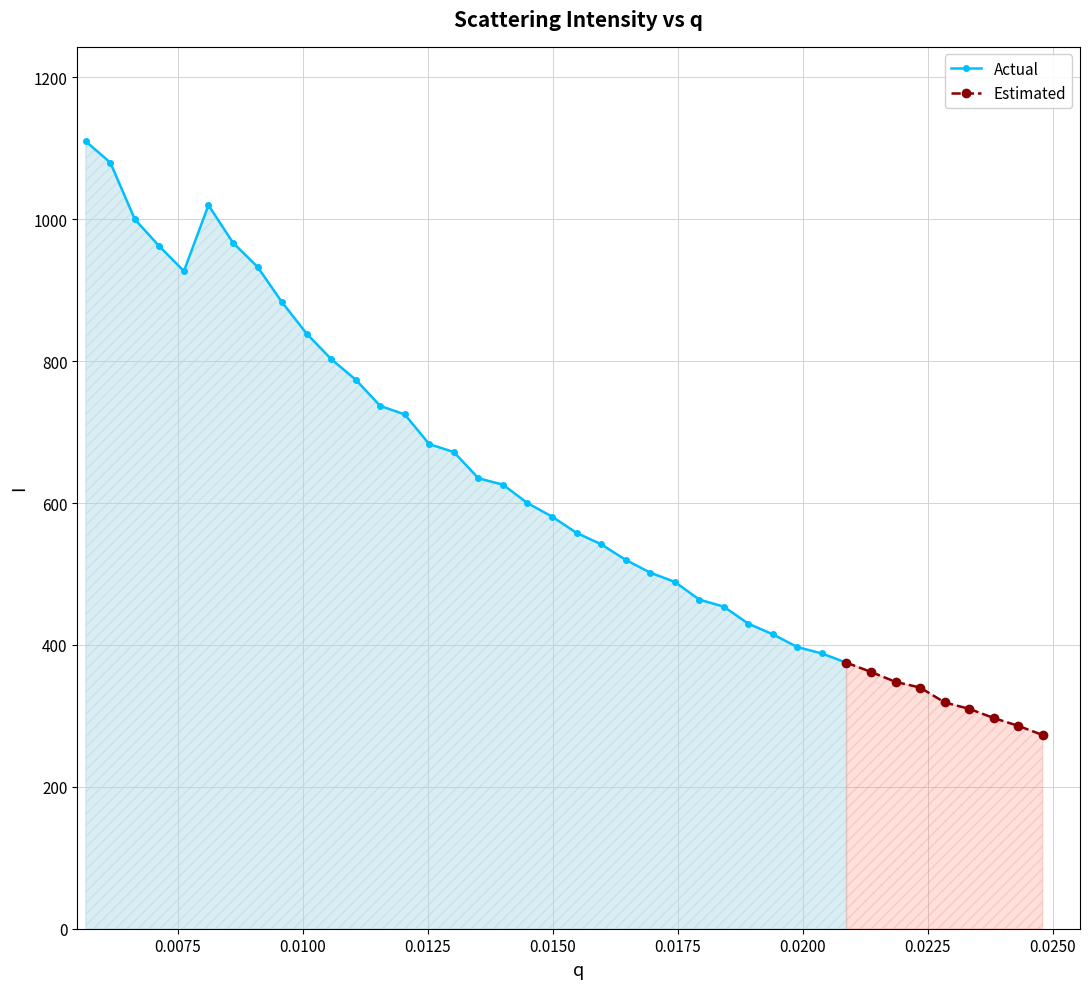

What is the sum of the values at 29 and 25?

861